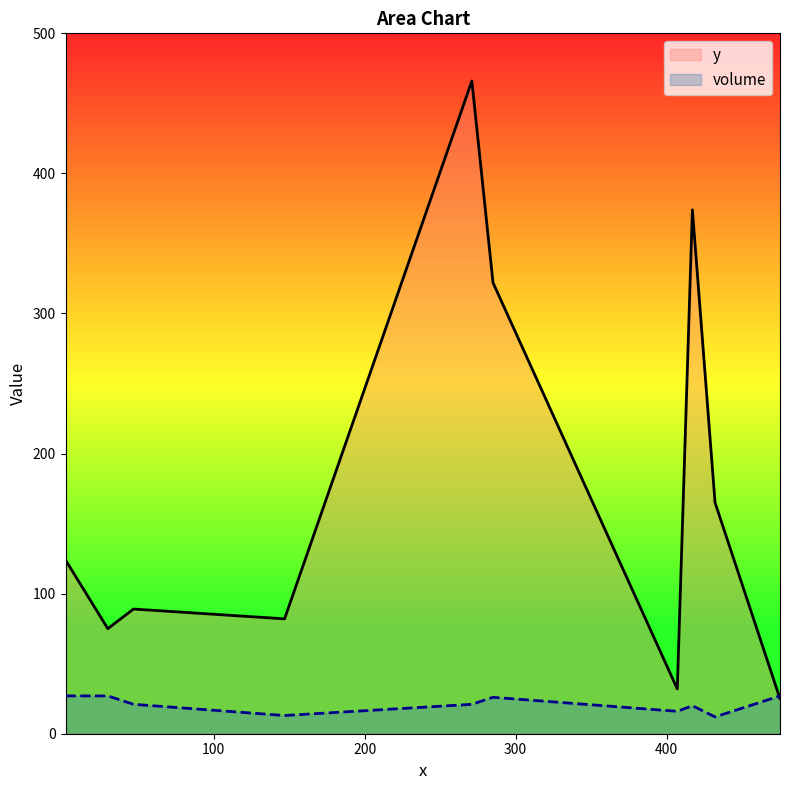

What is the average value of the y series?

175